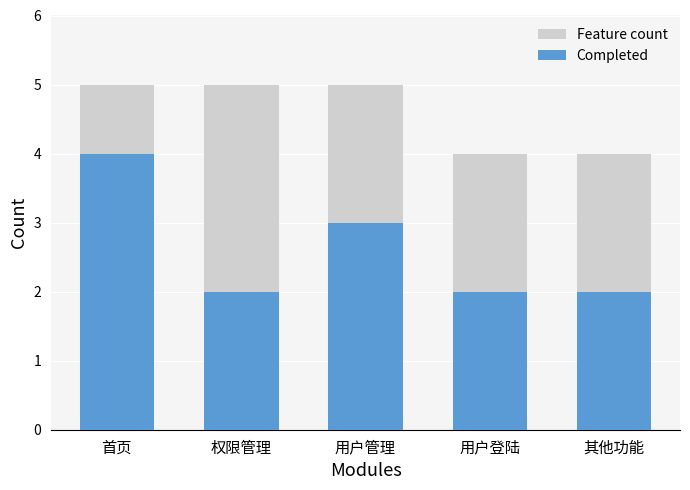

How many groups of bars are there?

5